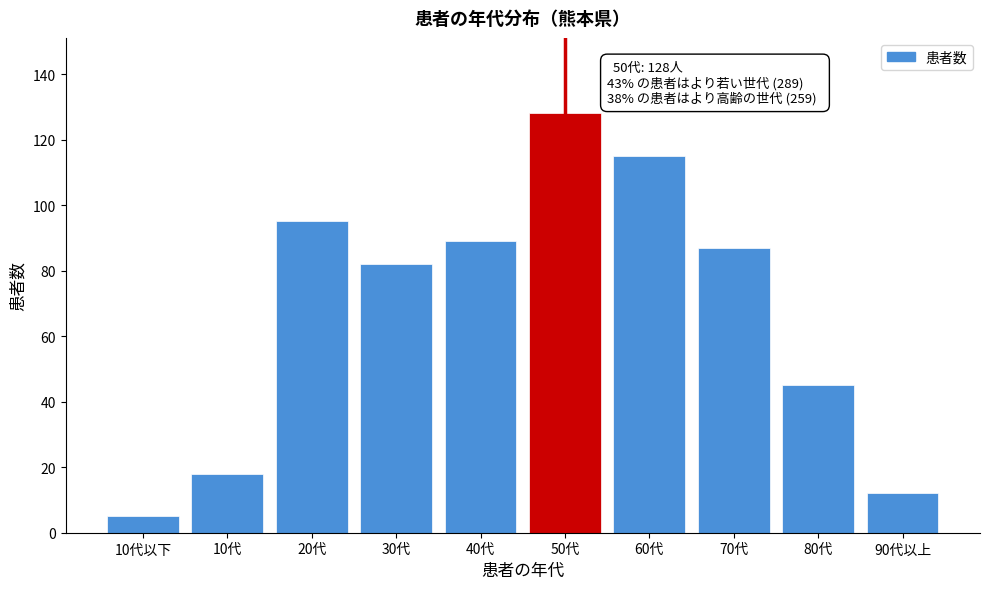

Reading left to right, what are all the values shown in this chart?

10代以下=5	10代=18	20代=95	30代=82	40代=89	50代=128	60代=115	70代=87	80代=45	90代以上=12